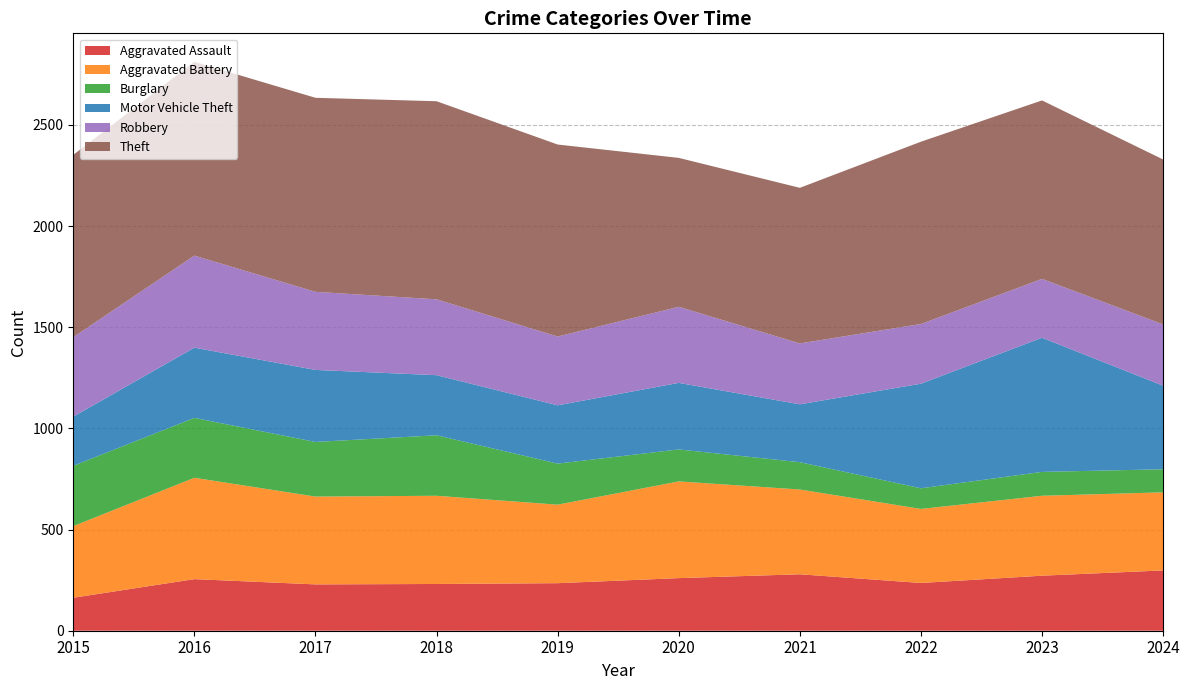

Reading left to right, what are all the values shown in this chart?

Aggravated Assault: 163	255	229	231	235	260	279	236	272	298
Aggravated Battery: 354	501	434	436	388	478	419	366	395	386
Burglary: 298	296	270	299	203	158	135	102	118	114
Motor Vehicle Theft: 243	347	356	297	288	329	286	517	663	413
Robbery: 393	455	386	375	340	376	301	295	291	303
Theft: 901	958	959	979	949	736	769	901	882	815